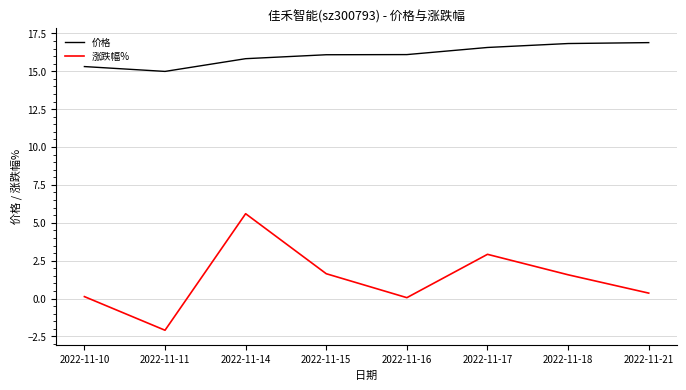

Is the value of 涨跌幅% at 2022-11-16 greater than the value of 价格 at 2022-11-17?

No